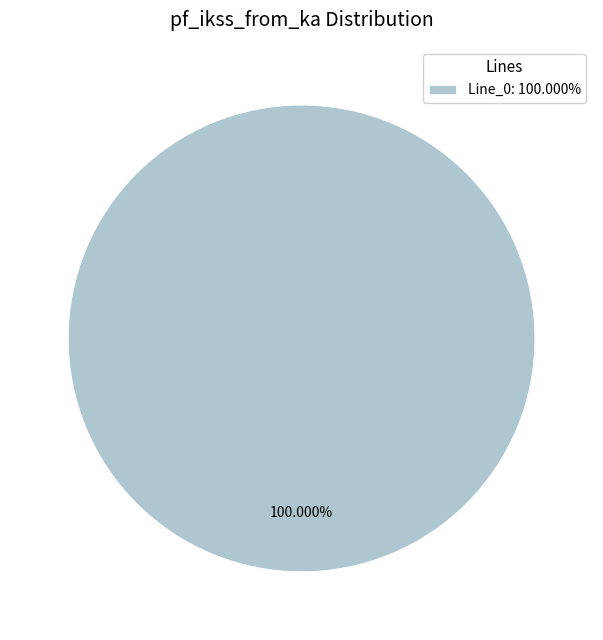

Is there a majority slice in this chart?

Yes